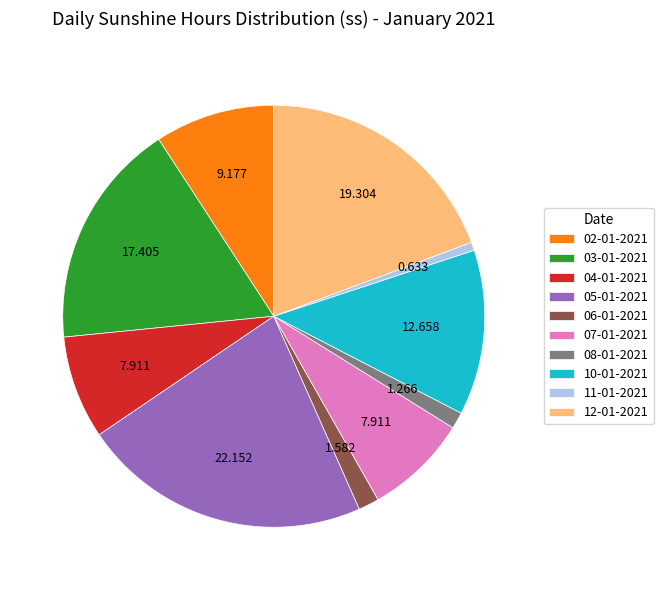

Do 06-01-2021 and 10-01-2021 together represent more than half of the pie?

No